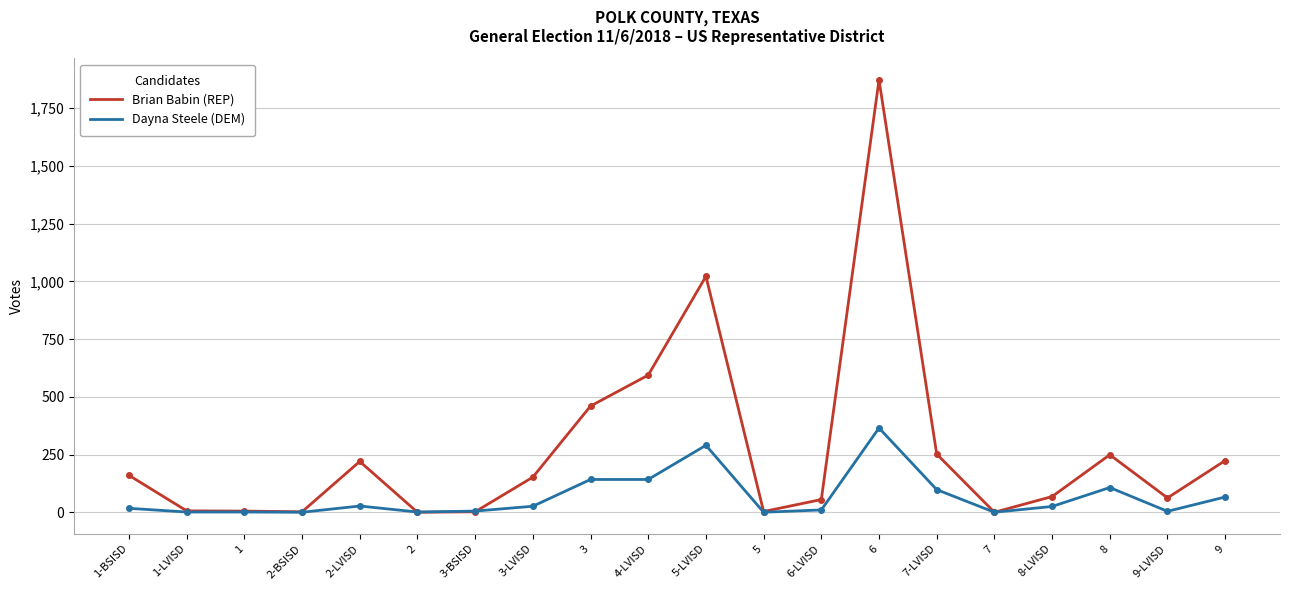

Which series has the largest total across all categories?

Brian Babin (REP)